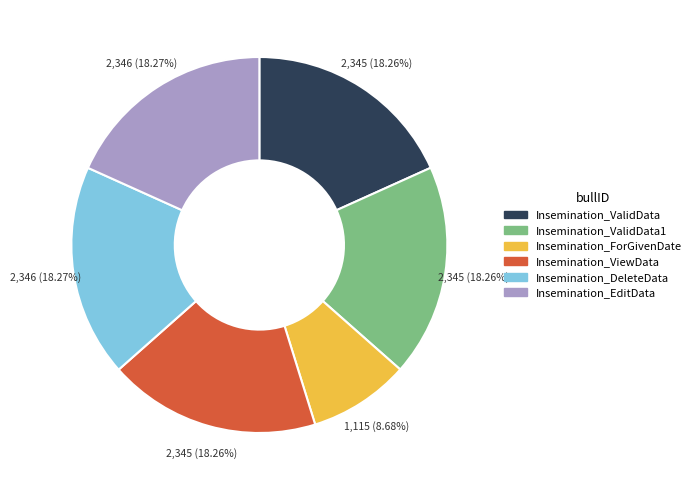

Does any single category account for the majority?

No